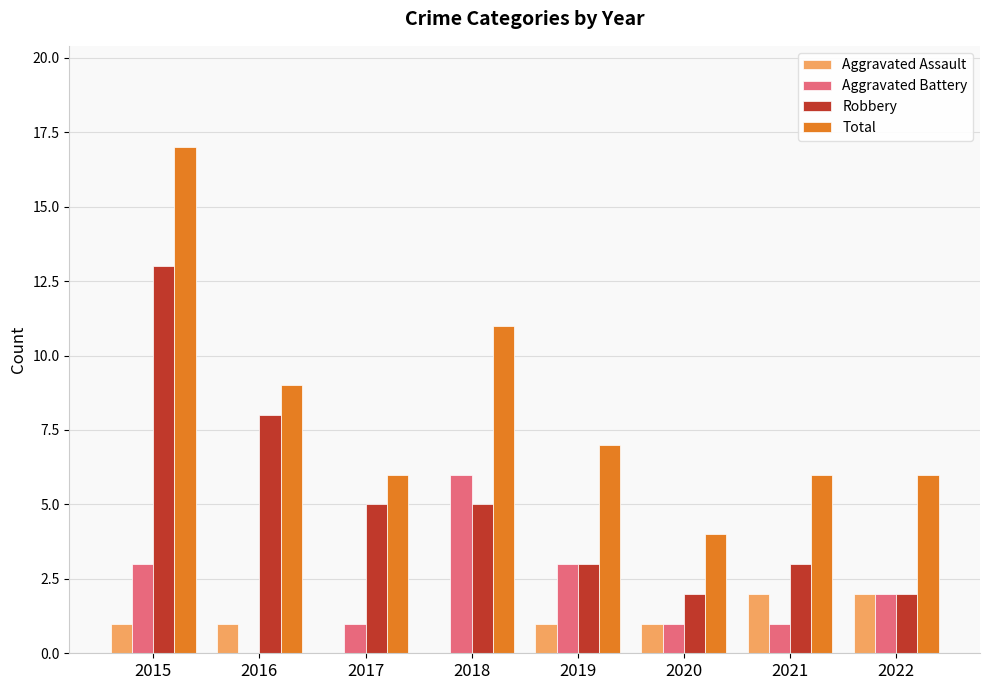

Is the value of Aggravated Assault at 2017 greater than the value of Robbery at 2019?

No